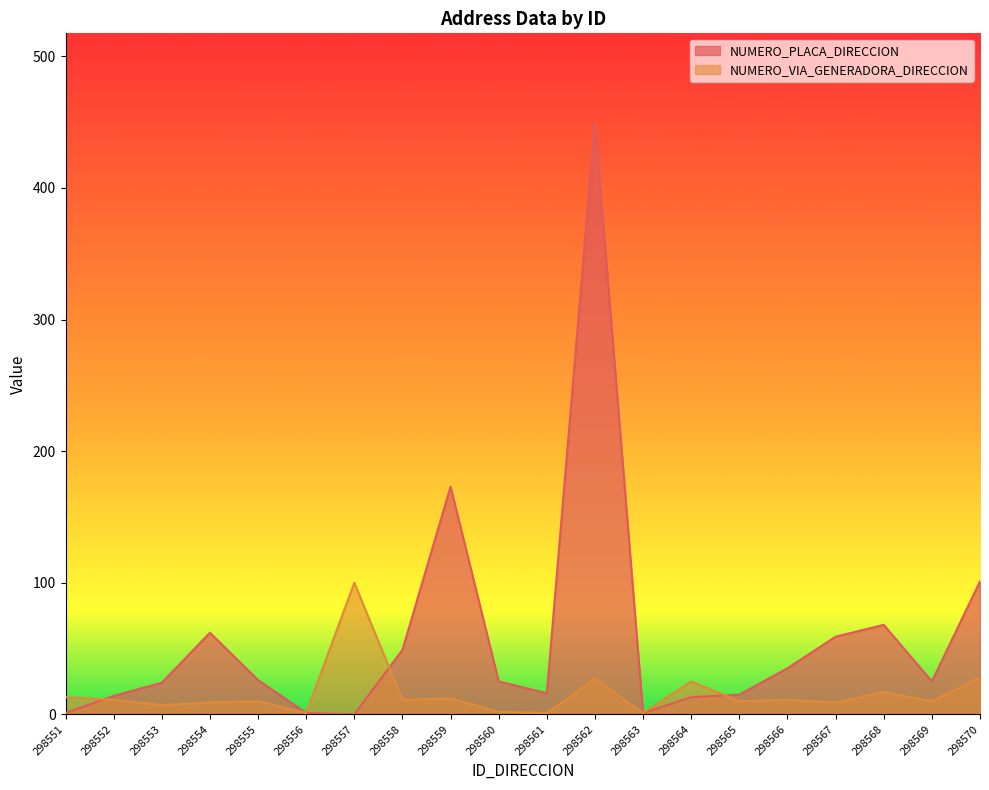

What is the difference between the NUMERO_VIA_GENERADORA_DIRECCION values at 298566 and 298556?

10